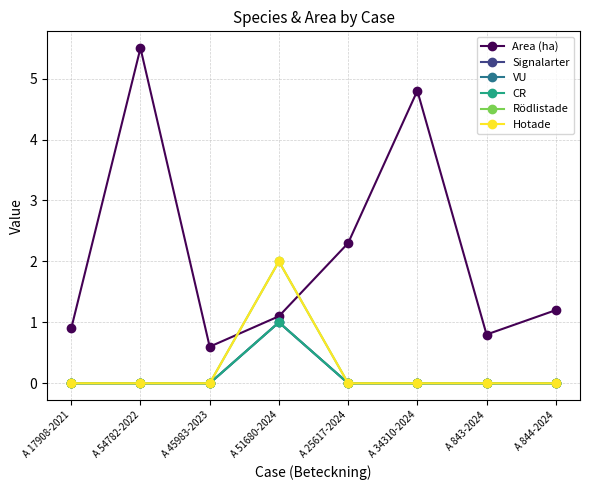

What is the sum of all Rödlistade values?

2.0